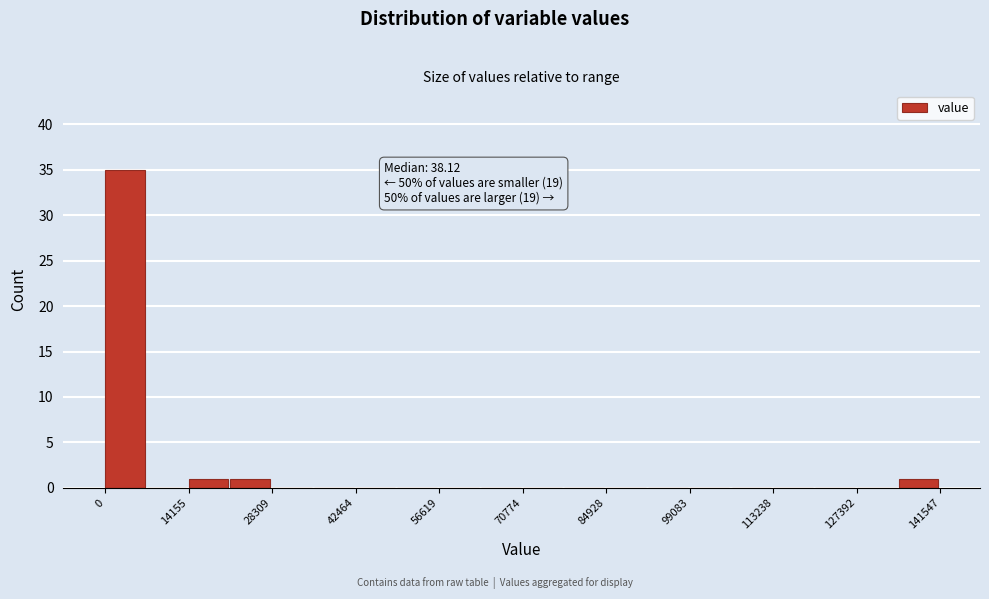

Around what value on the x-axis is the tallest bar? Give the approximate position of its centre, as read against the axis.

4000